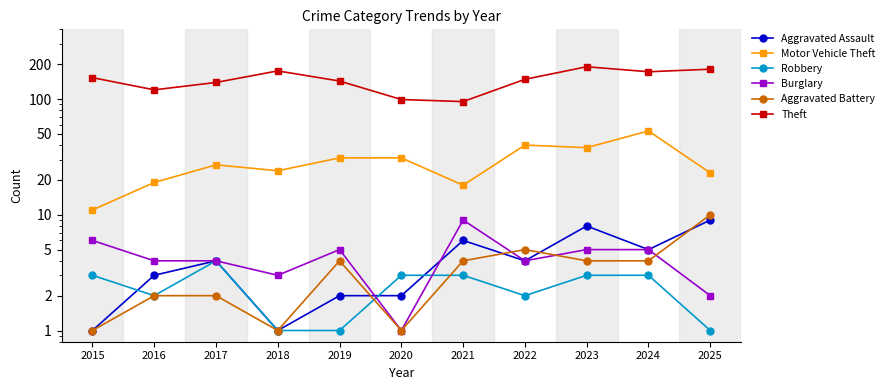

The Burglary series shows 1 at 2019. True or false?

False